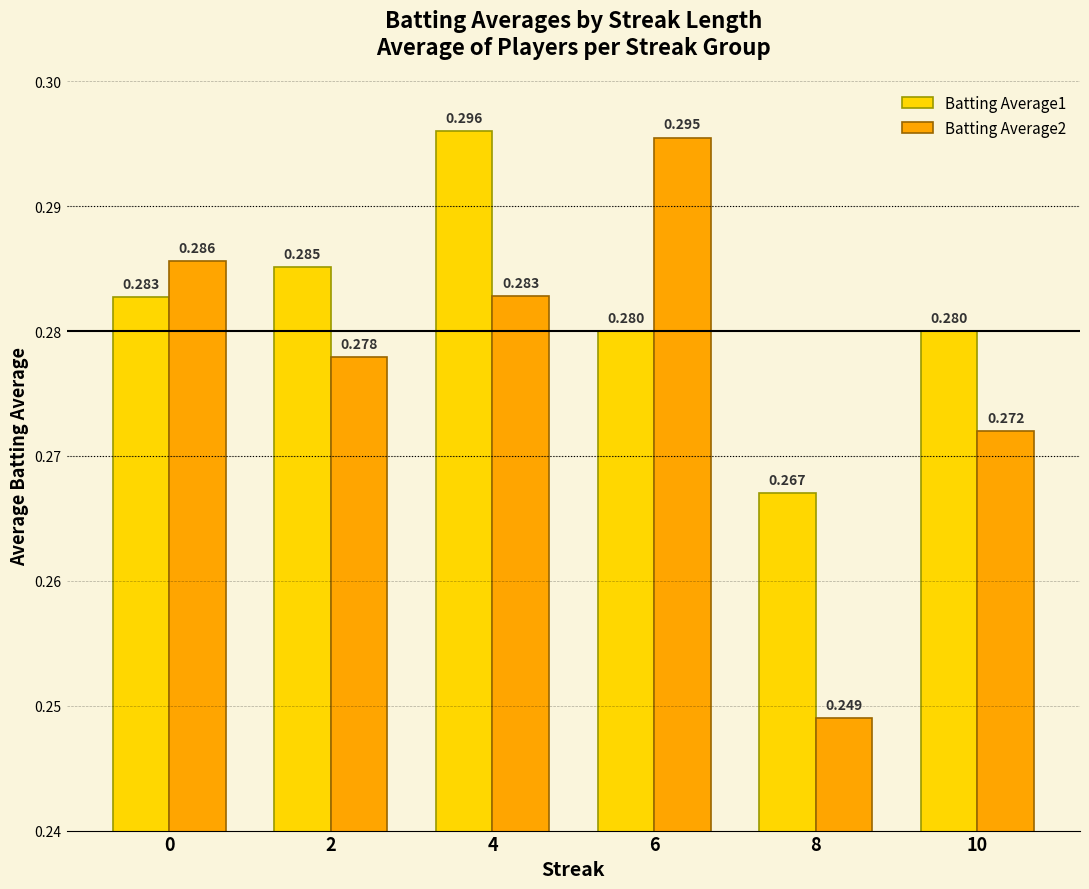

Which label corresponds to the largest value in the chart?

4